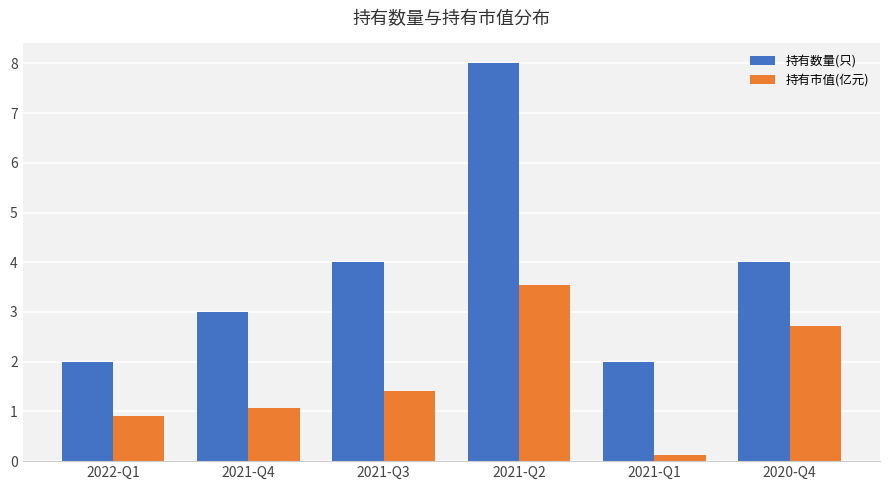

List the series in order of their overall mean, lowest first.

持有市值(亿元), 持有数量(只)